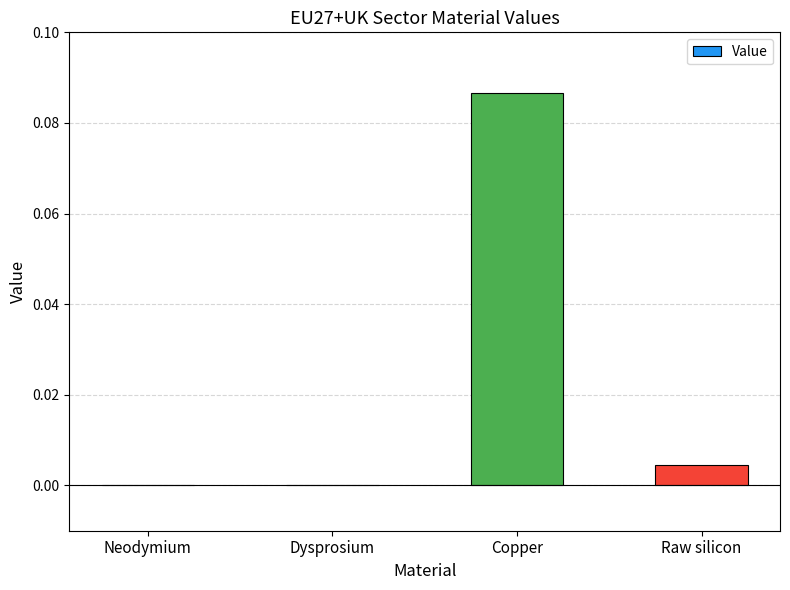

At which category does the chart reach its peak across all series?

Copper